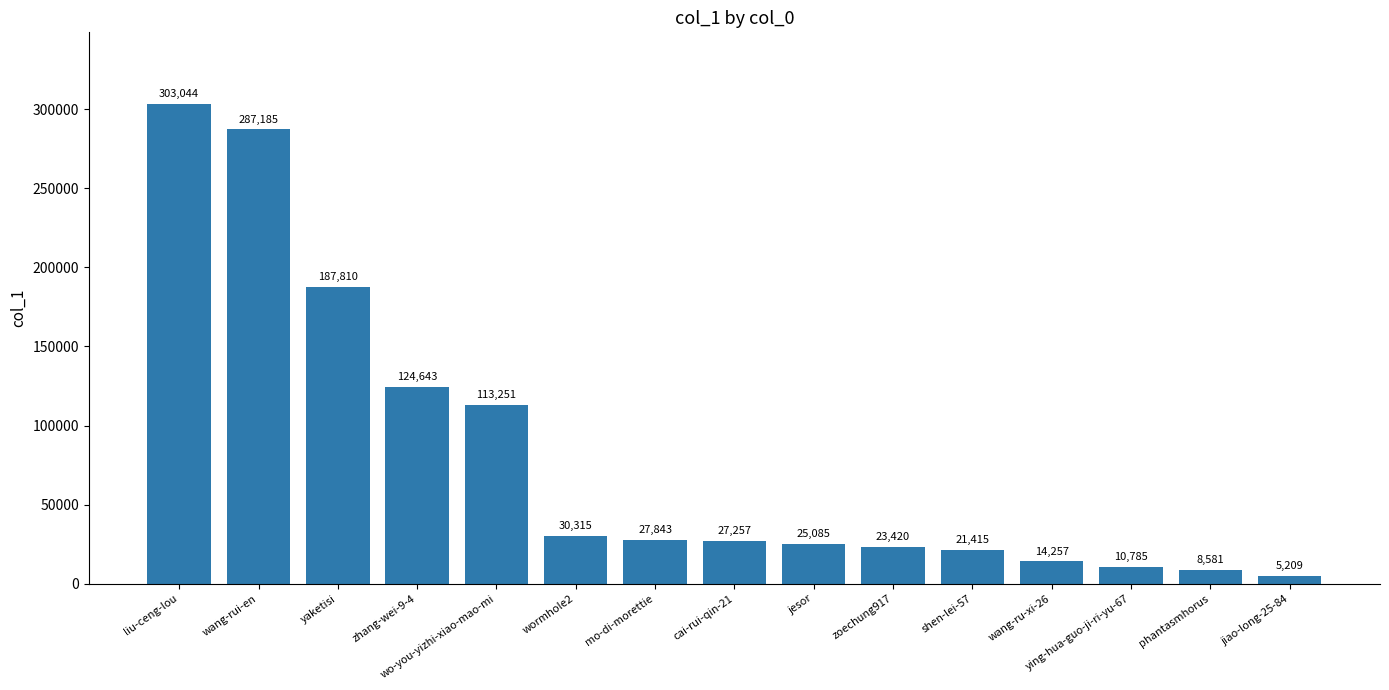

What is the change in value from wormhole2 to mo-di-morettie?

-2472